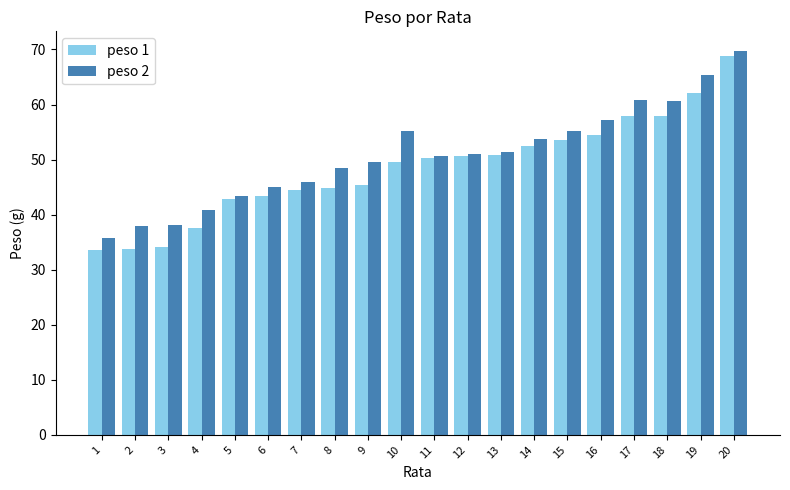

Rank the series by their maximum value, from lowest to highest.

peso 1, peso 2